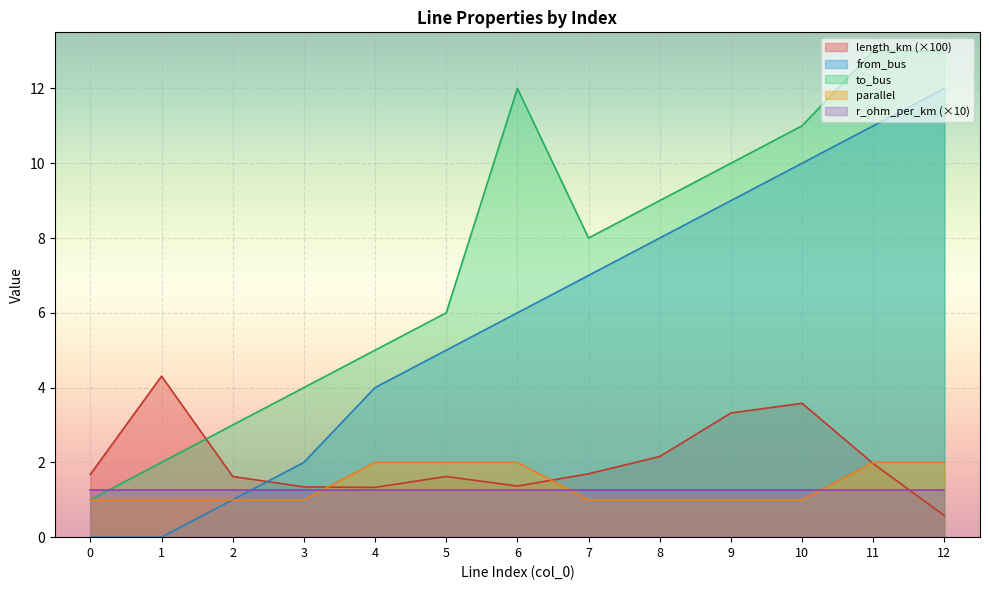

What is the value of the from_bus point at the 13th from the left?

12.0